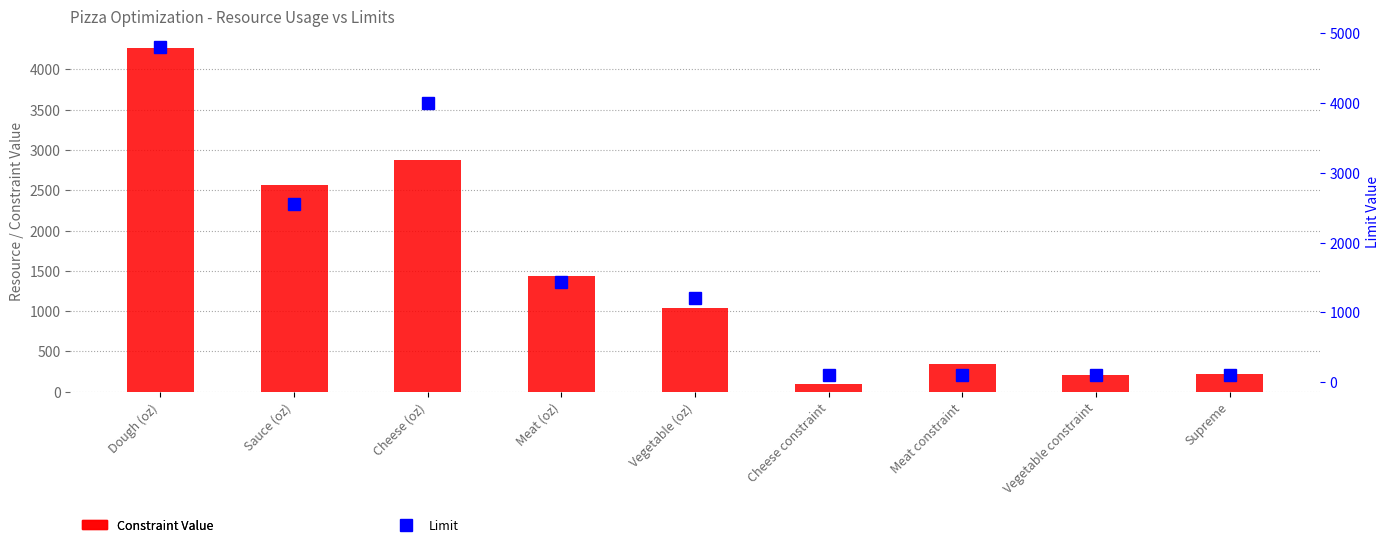

At how many categories does at least one series exceed 1842?

3